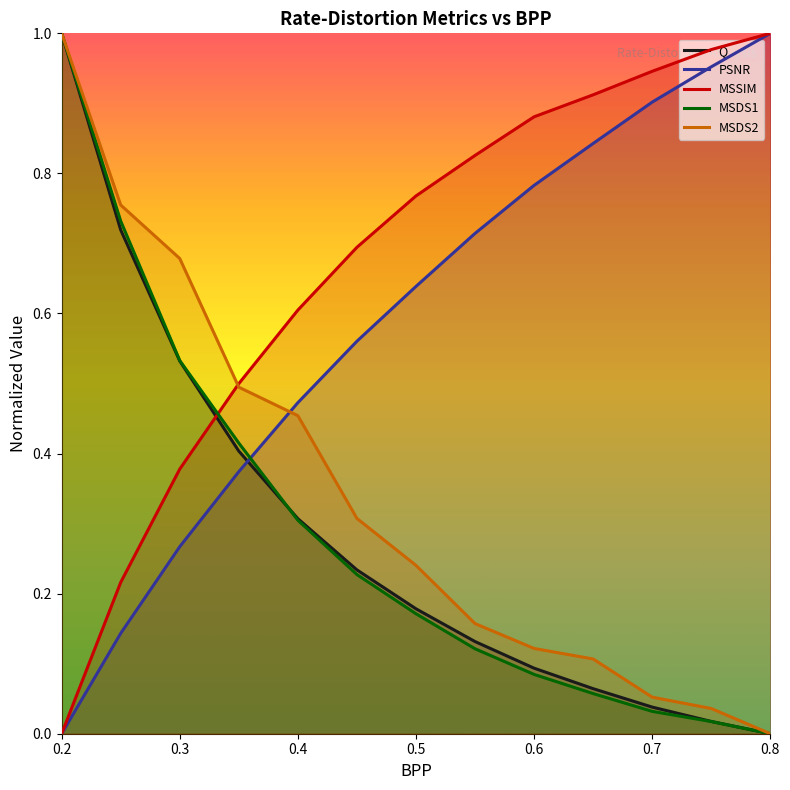

List the series in order of their peak value, highest first.

Q, PSNR, MSSIM, MSDS1, MSDS2